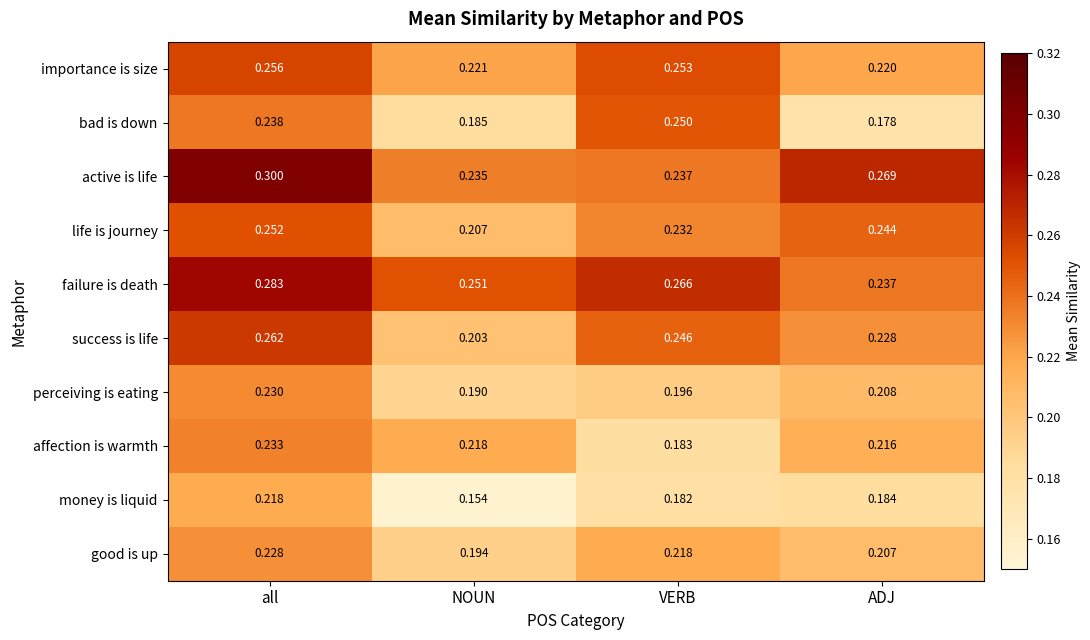

At which label is bad is down closest to 0?

ADJ